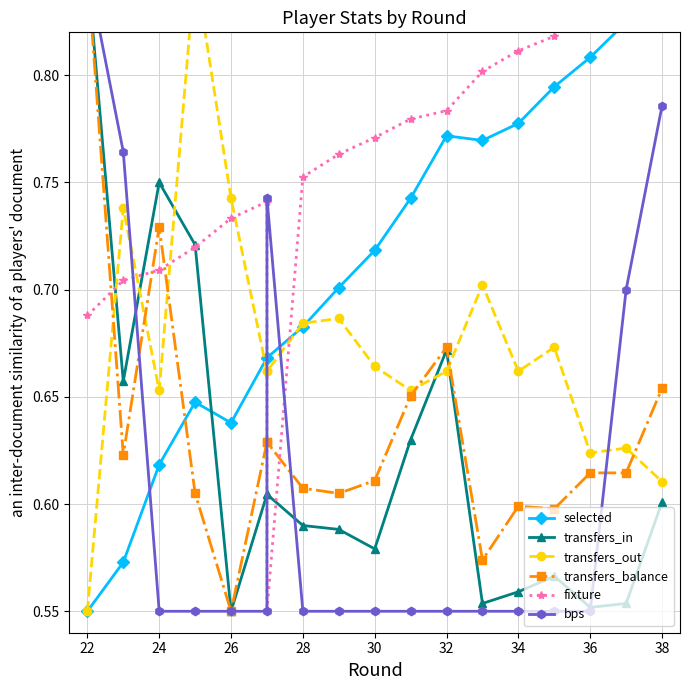

List the series in order of their peak value, highest first.

selected, transfers_in, transfers_out, transfers_balance, fixture, bps